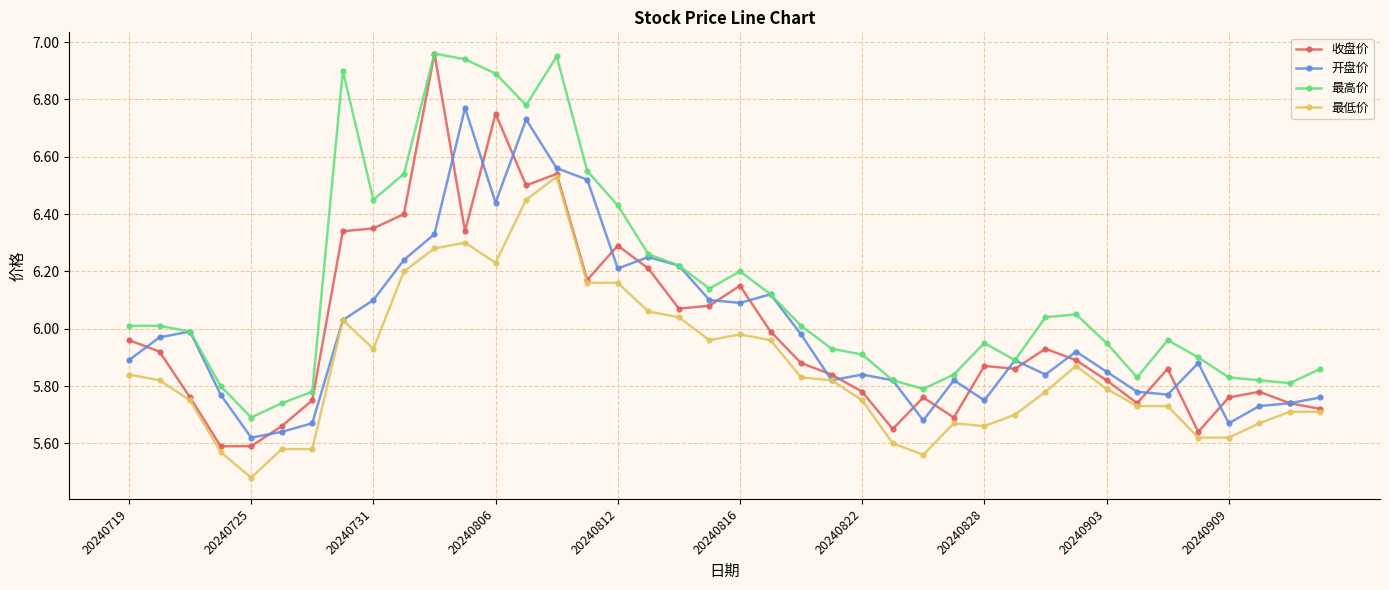

True or false: 最低价 has more than 0 interior local peaks.

True